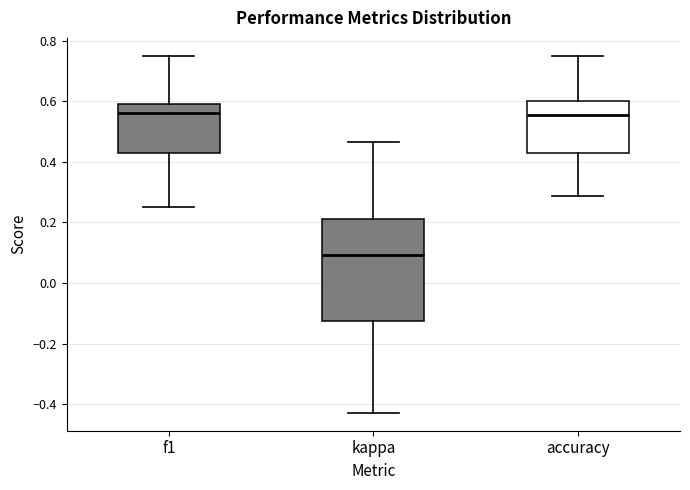

Reading left to right, transcribe this box plot: for each box, give where its median line is, the range the box spans, and where its two whiskers end, as read against the y-axis. The values are not printed on the chart, so give them approximately, as read against the axis.

f1: median 0.56, box 0.42 to 0.60, whiskers 0.26 to 0.76
kappa: median 0.10, box -0.12 to 0.22, whiskers -0.42 to 0.46
accuracy: median 0.56, box 0.42 to 0.60, whiskers 0.28 to 0.76